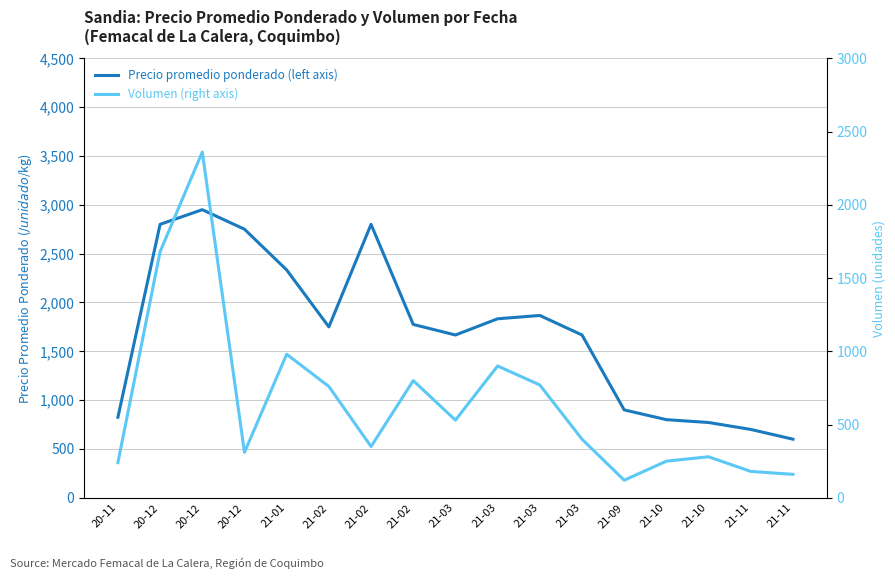

At which label does Precio promedio ponderado (left axis) first exceed 1750?

20-12